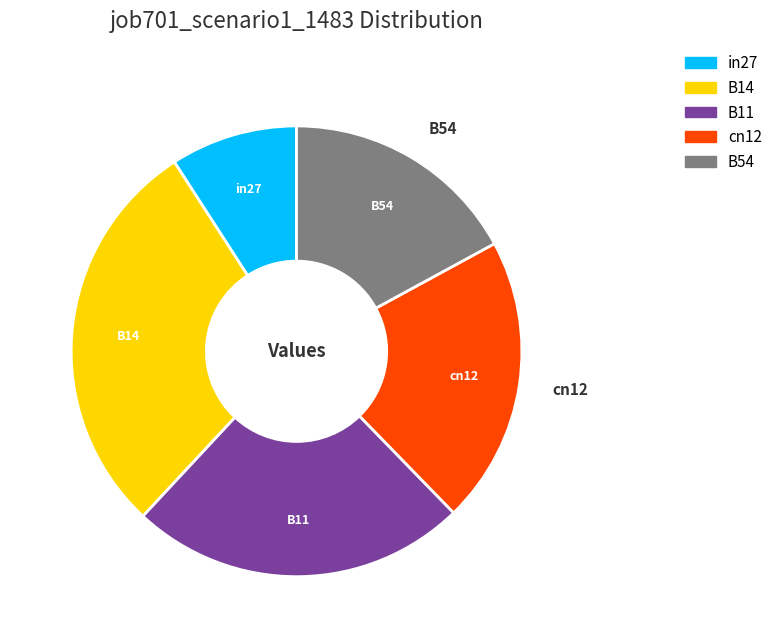

Combined, do cn12 and B54 account for over 50%?

No